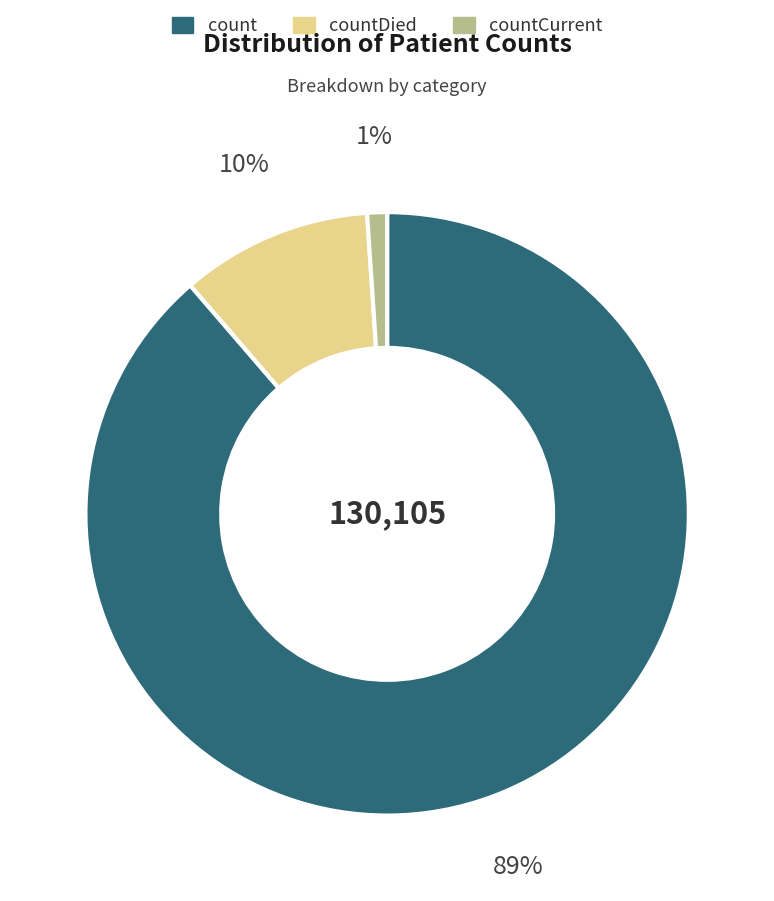

Which category accounts for the majority?

count